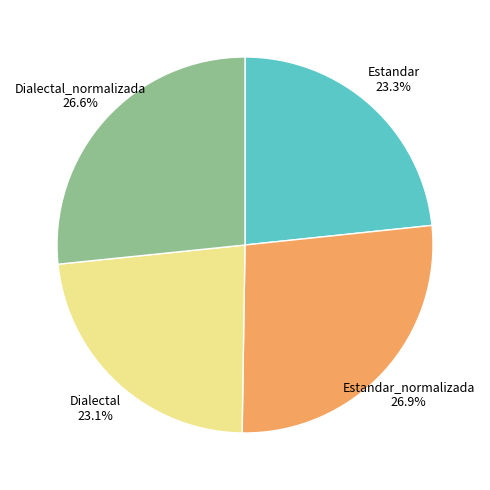

Is the sum of Dialectal_normalizada and Estandar greater than half?

No